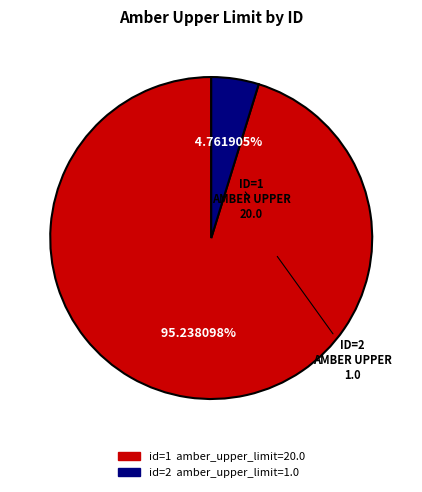

Is there a majority slice in this chart?

Yes